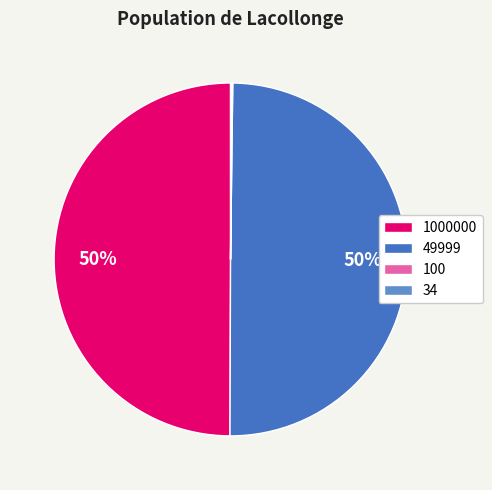

To the nearest percent, what portion does 49999 represent?

50%